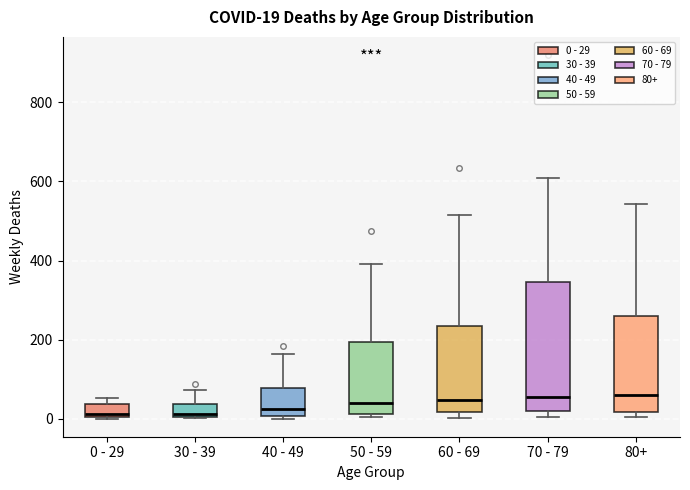

Comparing the boxes themselves (not the whiskers), which one is the tallest?

70 - 79